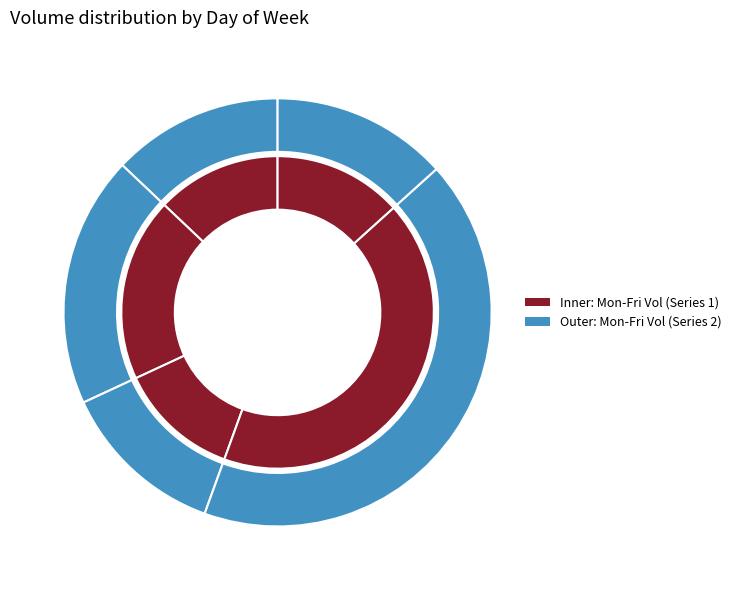

Is the sum of Monday and Wednesday greater than half?

No